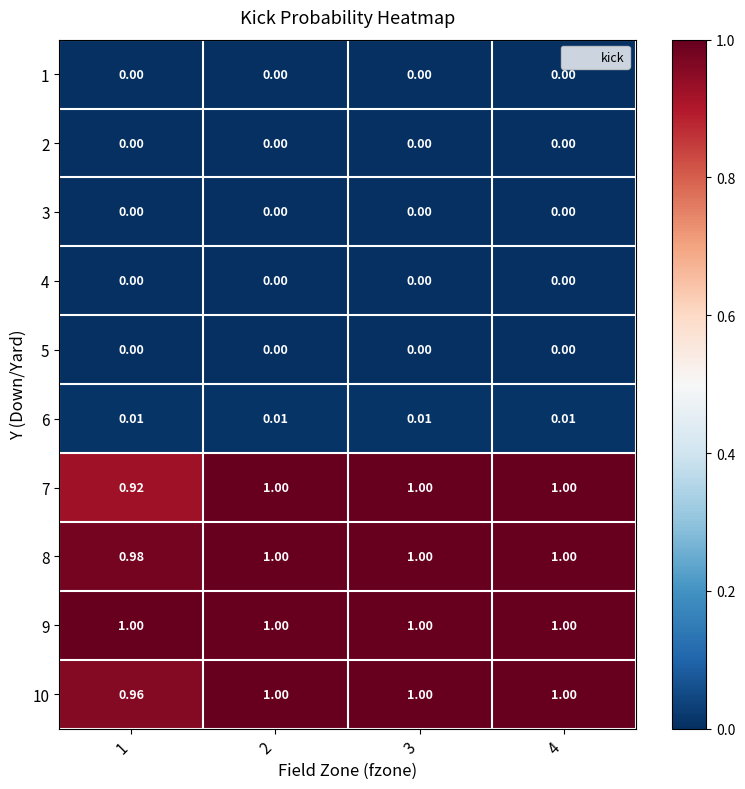

Between 1 and 4, which series saw the biggest shift?

7